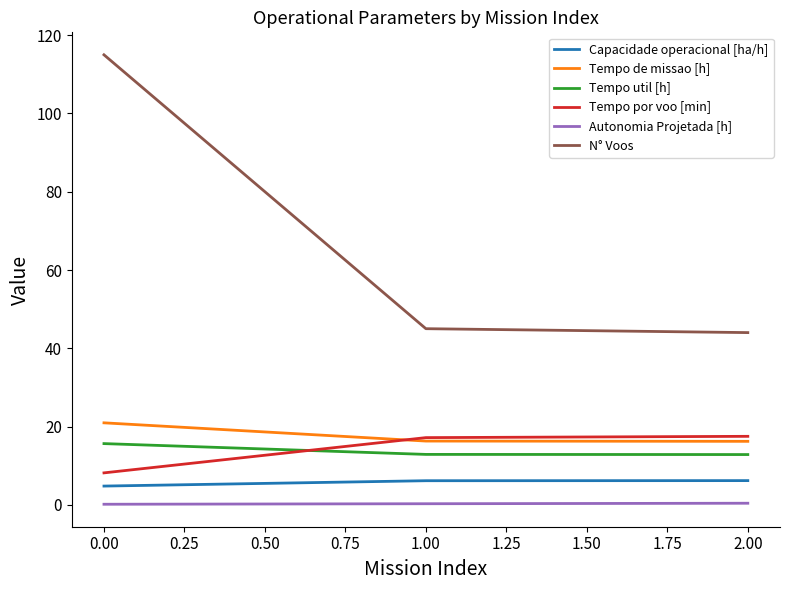

How many lines are shown in the chart?

6